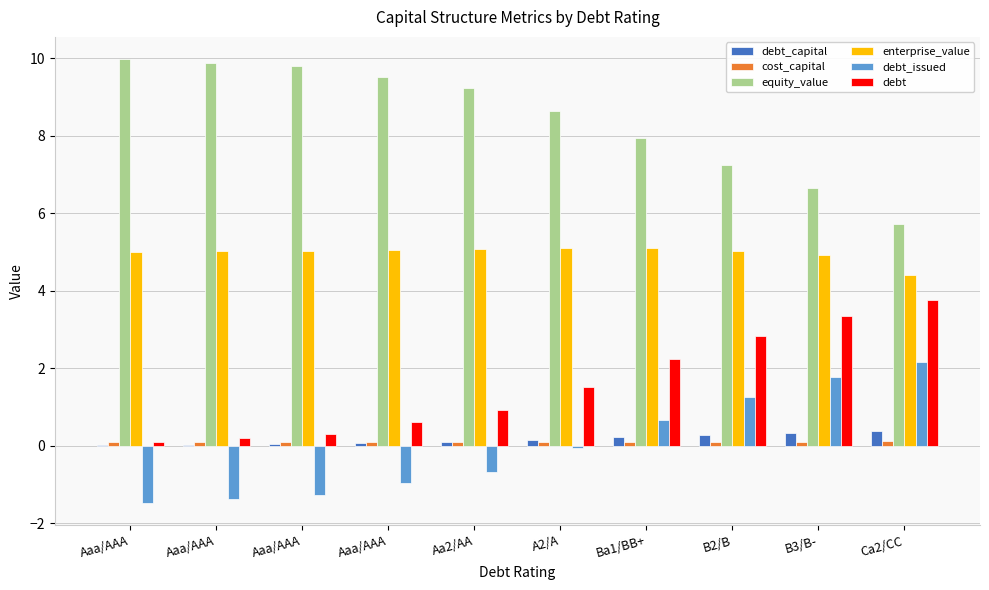

How many data points in equity_value are above 9?

5